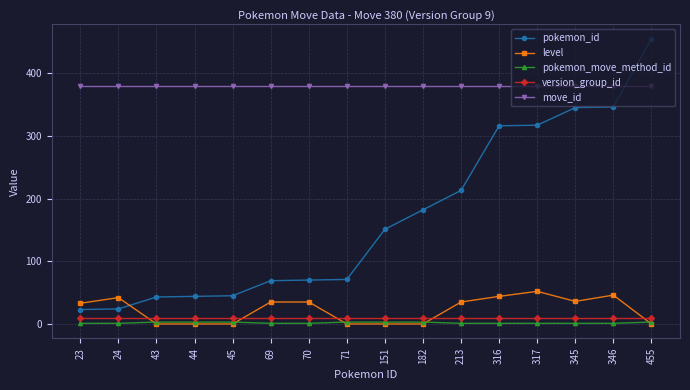

What is the highest value of the pokemon_move_method_id series?

3